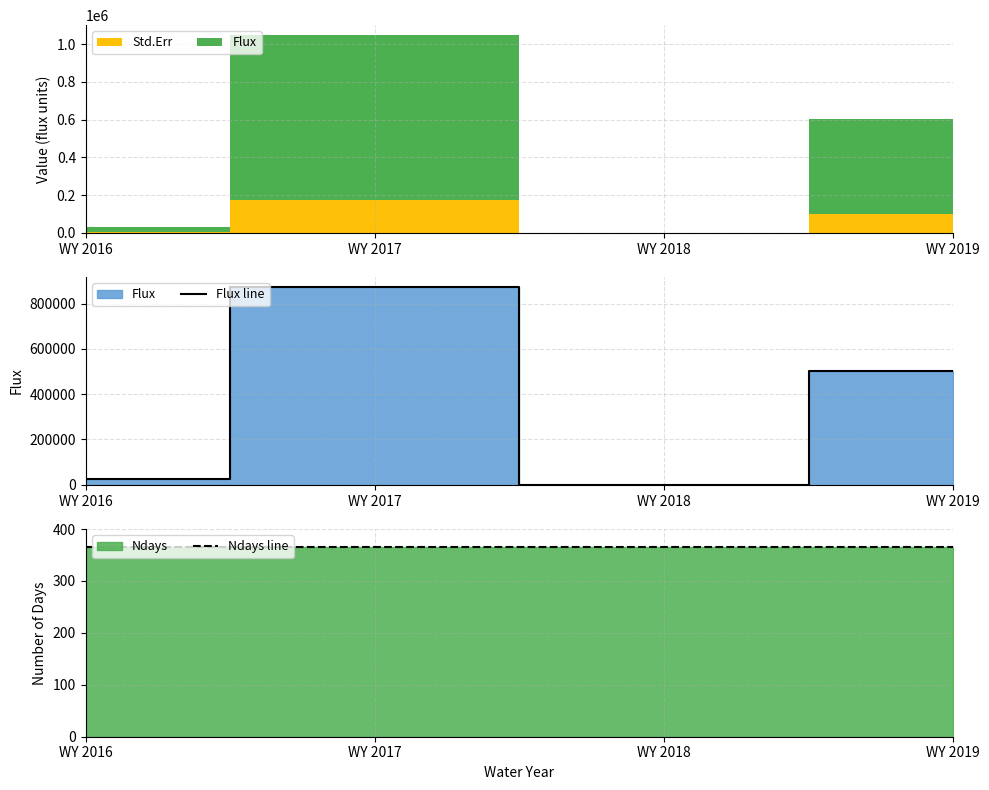

The value of Flux line at WY 2018 is 457233.5. True or false?

False